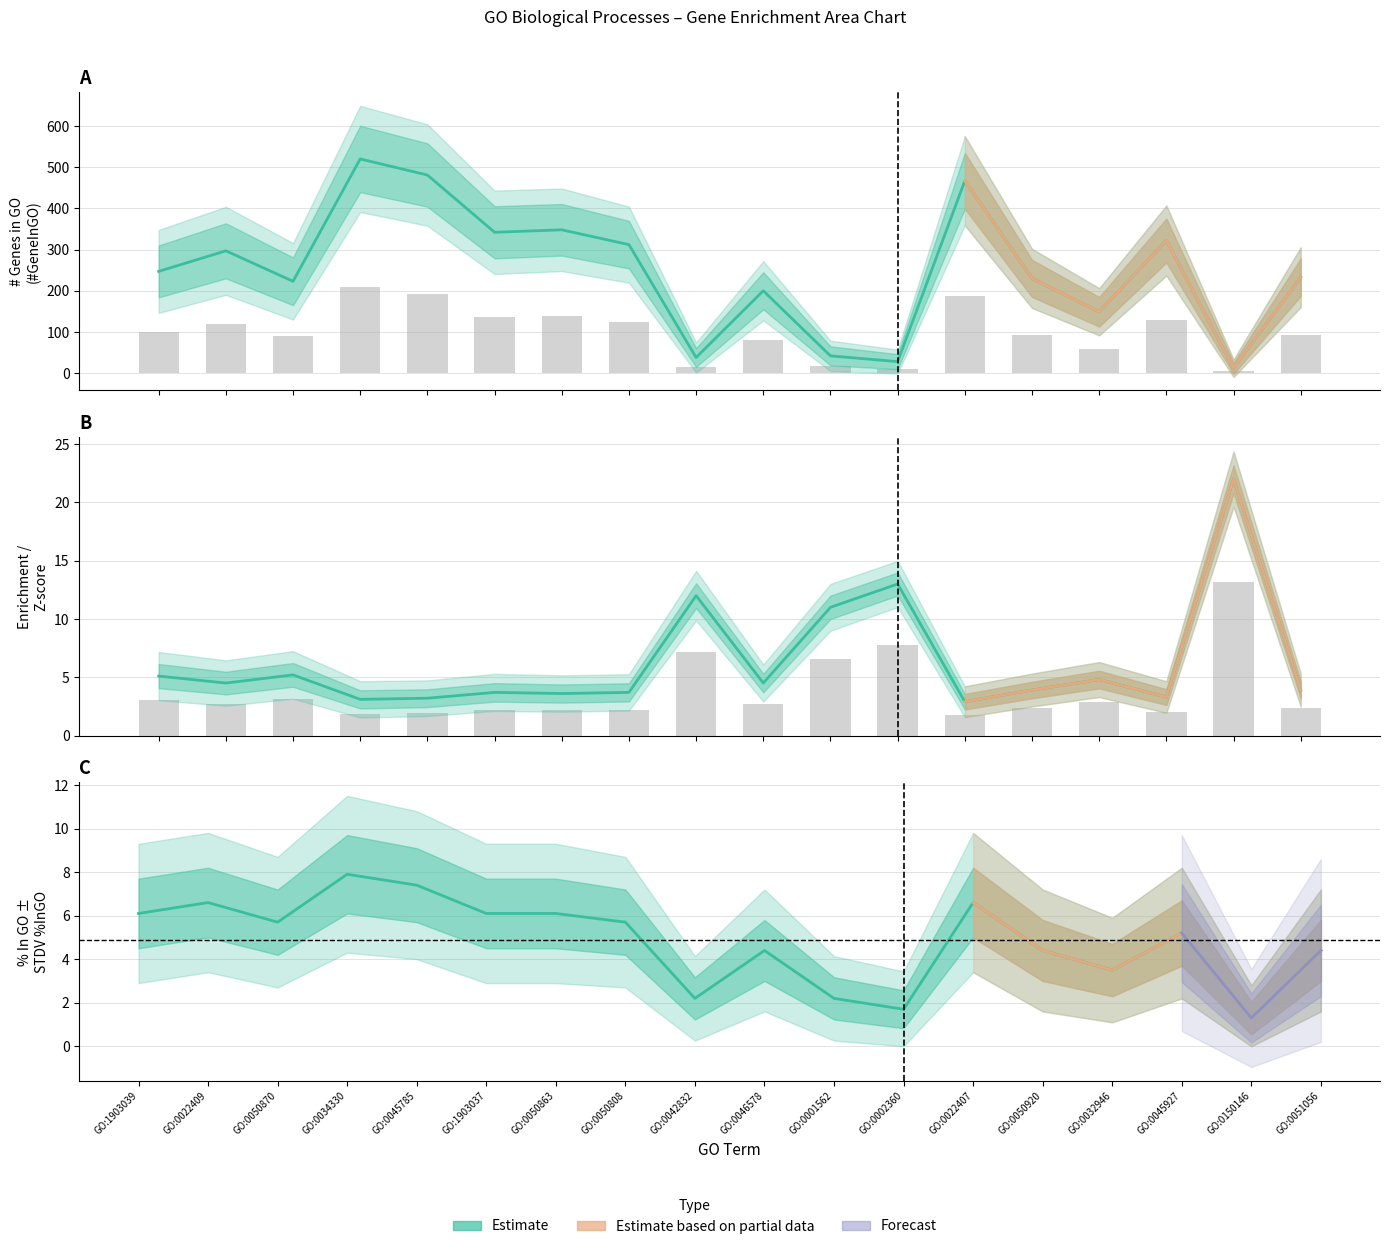

How many data points in #GeneInGO are less than 247?

9